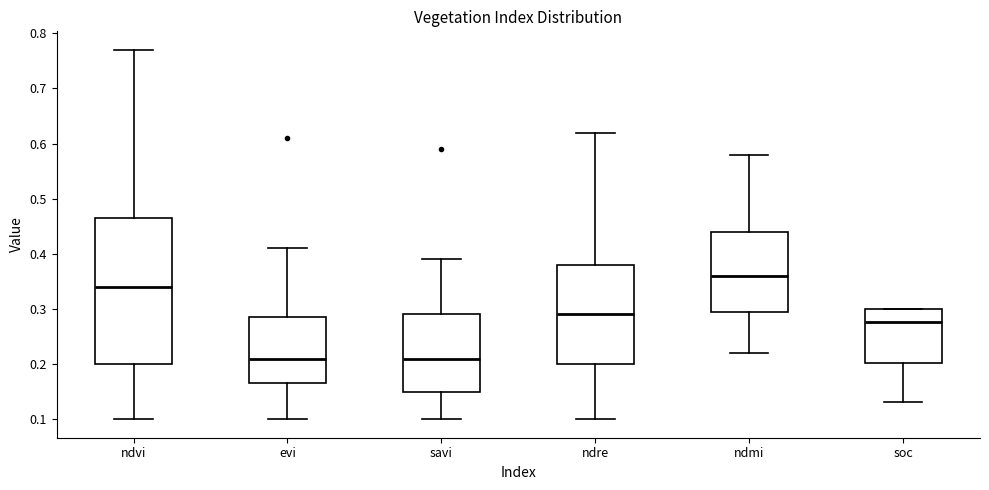

Where does the median line of the box for evi sit on the y-axis? The values are not printed on the chart, so give them approximately, as read against the axis.

0.21